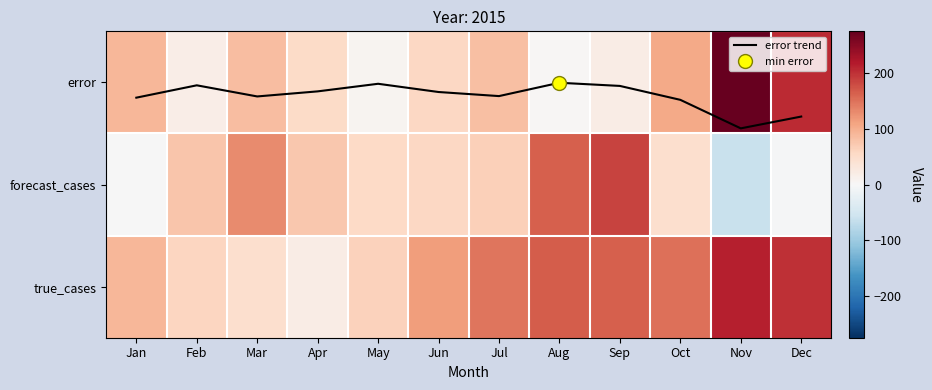

Rank the categories by error value from lowest to highest.

Aug, May, Feb, Sep, Apr, Jun, Jul, Mar, Jan, Oct, Dec, Nov